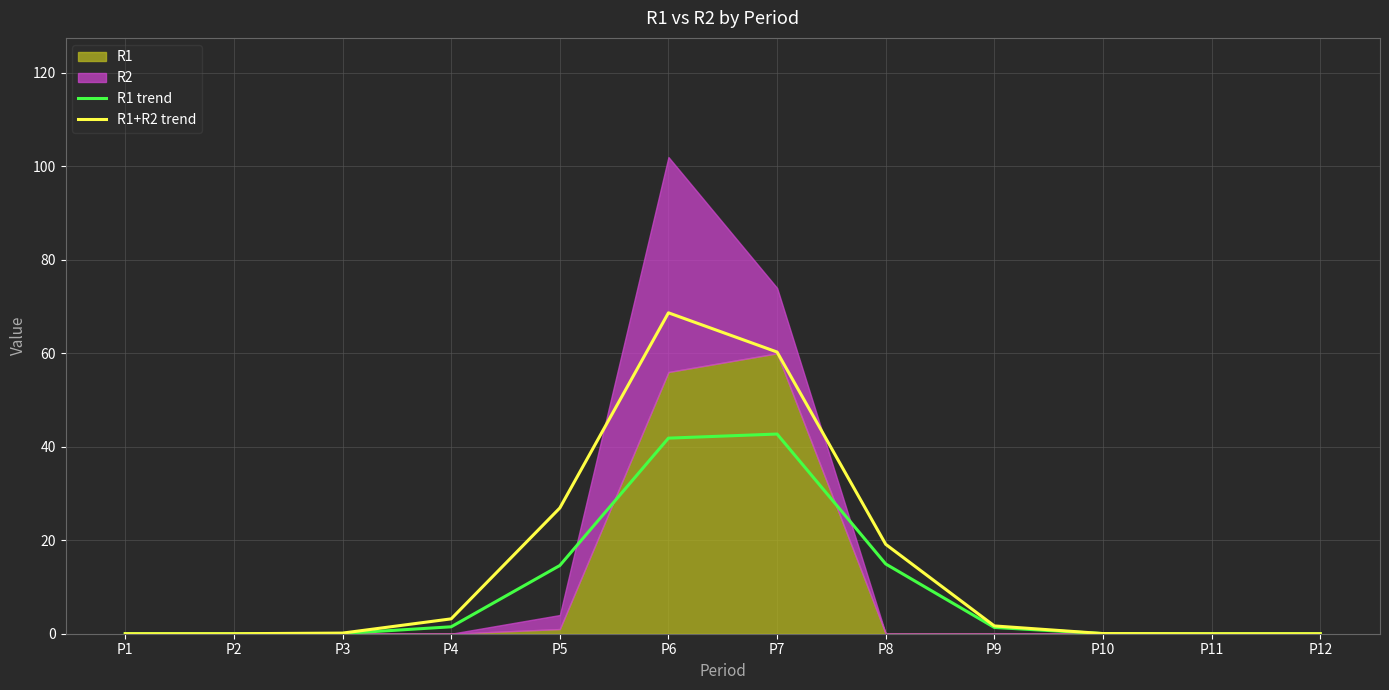

True or false: R1 trend and R1+R2 trend intersect in this chart.

False